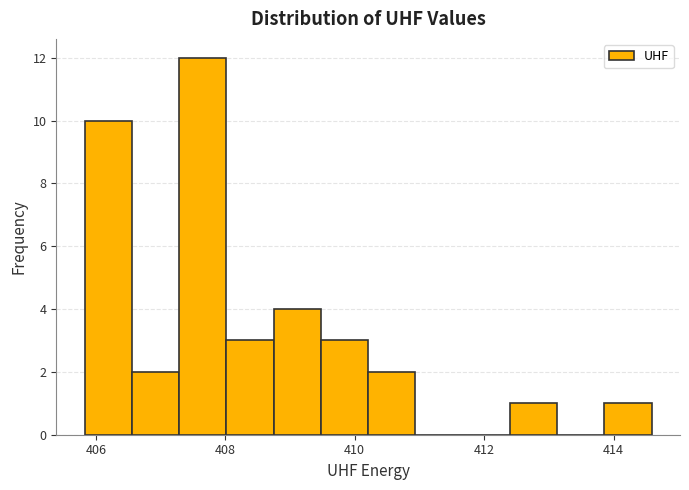

Read against the x-axis, roughly where is the centre of the tallest bar?

407.6